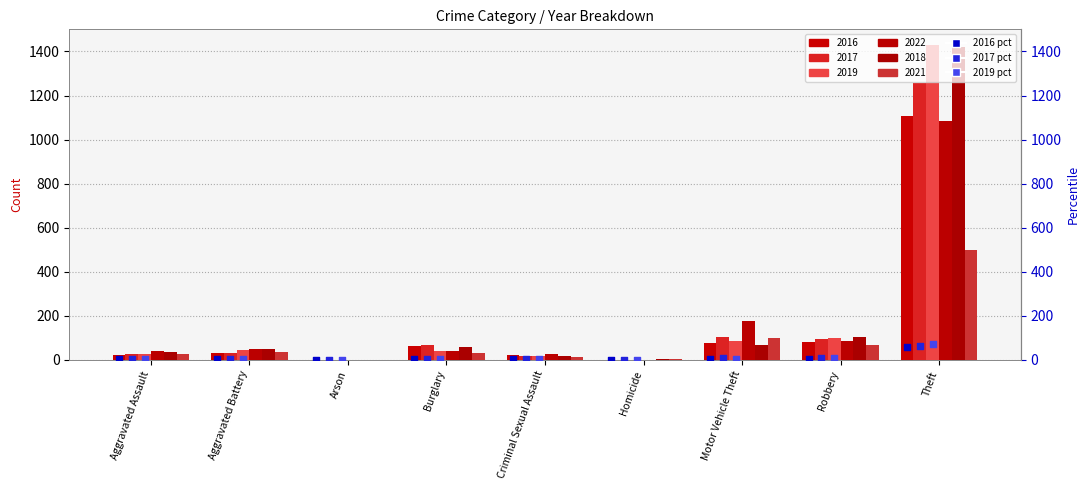

What are all the series names shown in the legend?

2016 pct, 2017 pct, 2019 pct